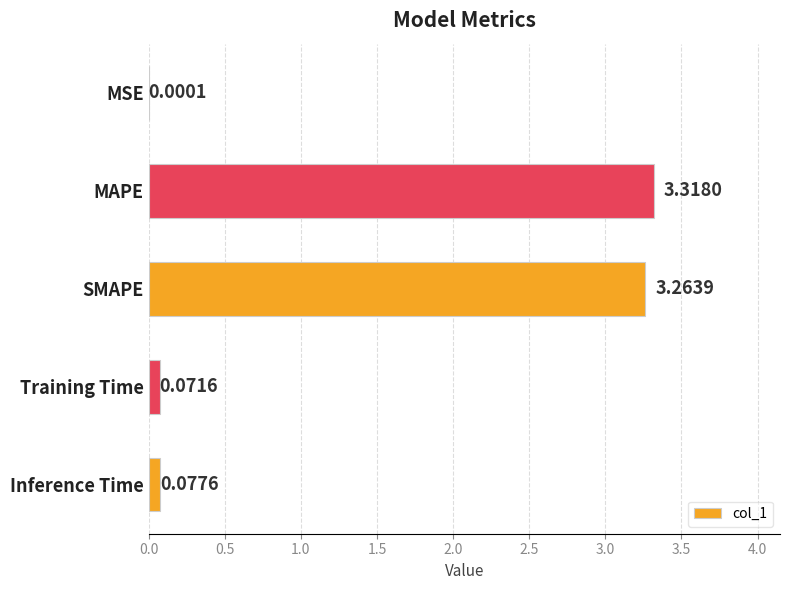

What is the change in value from SMAPE to Training Time?

-3.2